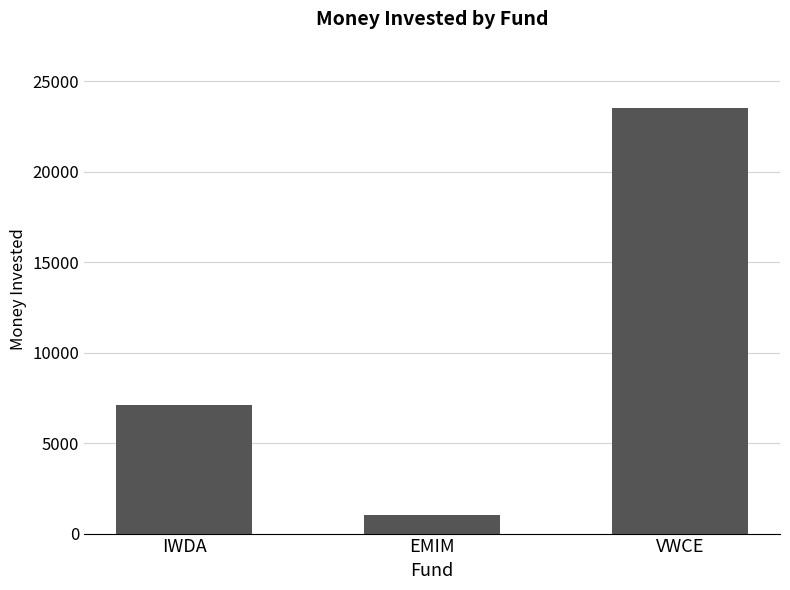

At which category does the chart reach its minimum across all series?

EMIM